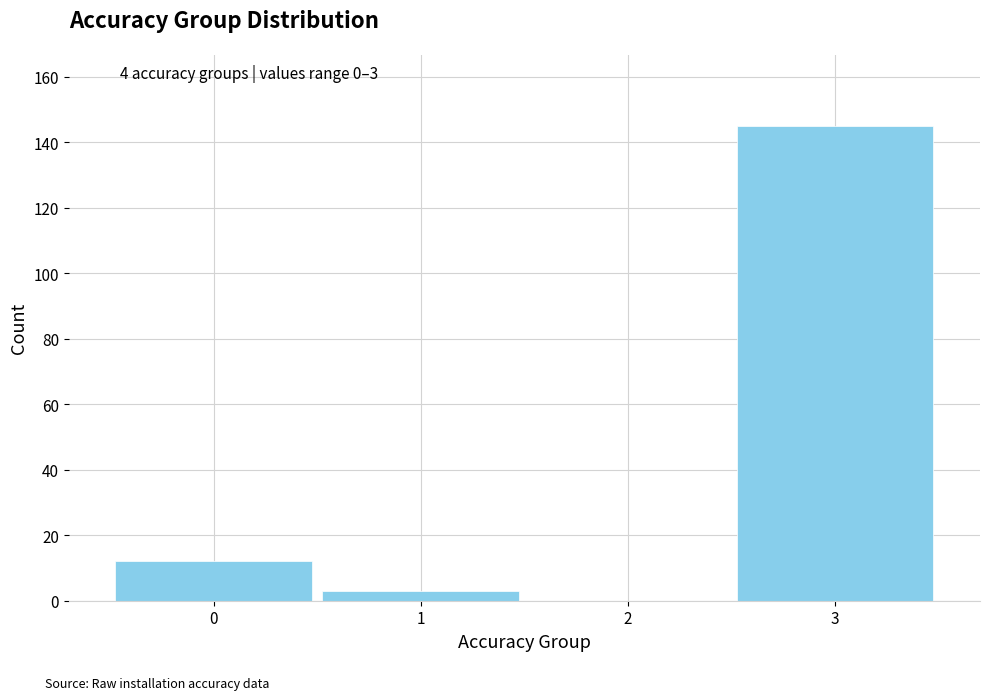

Reading left to right, list all the values displayed in this chart.

0=12	1=3	2=0	3=145